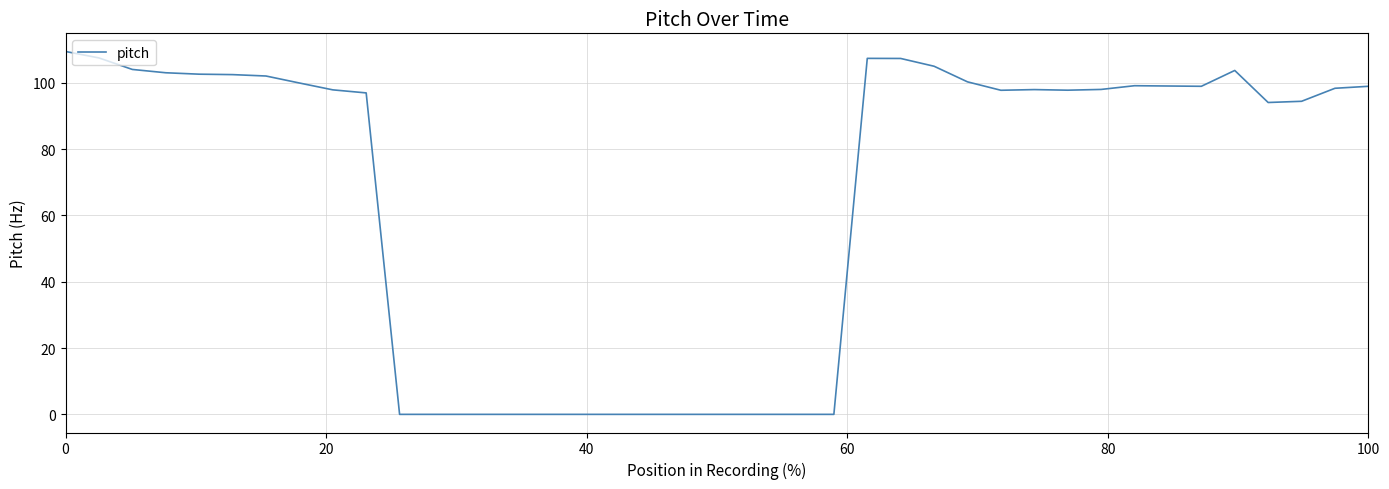

How many lines are shown in the chart?

1